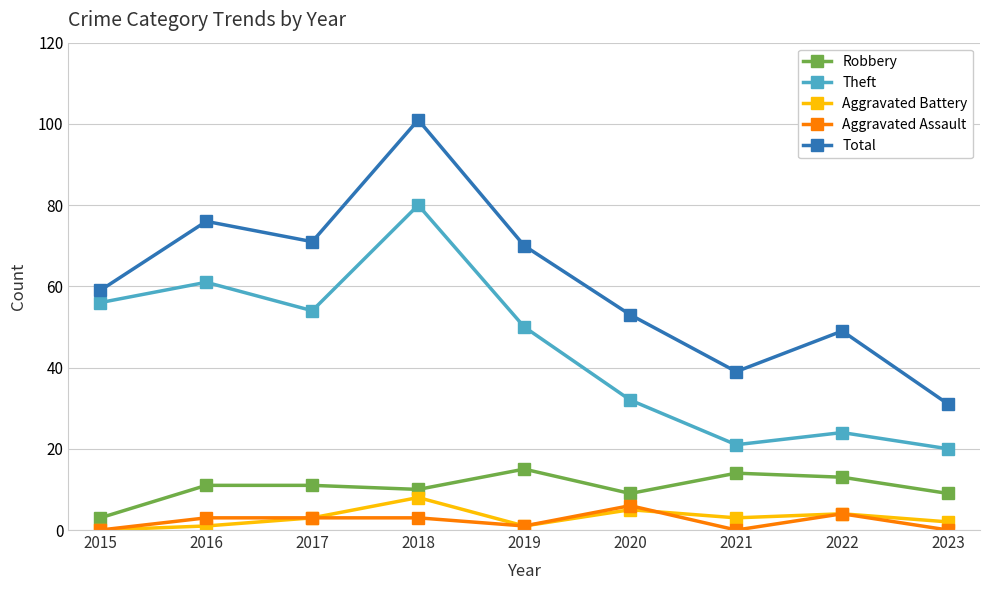

What is the greatest value displayed?

101